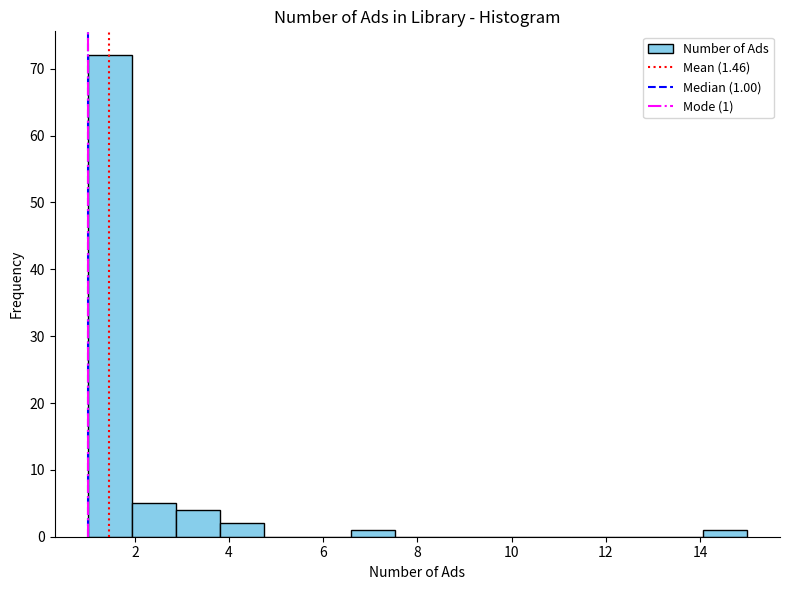

Over which range of the x-axis is the bar tallest?

1.0 to 2.0